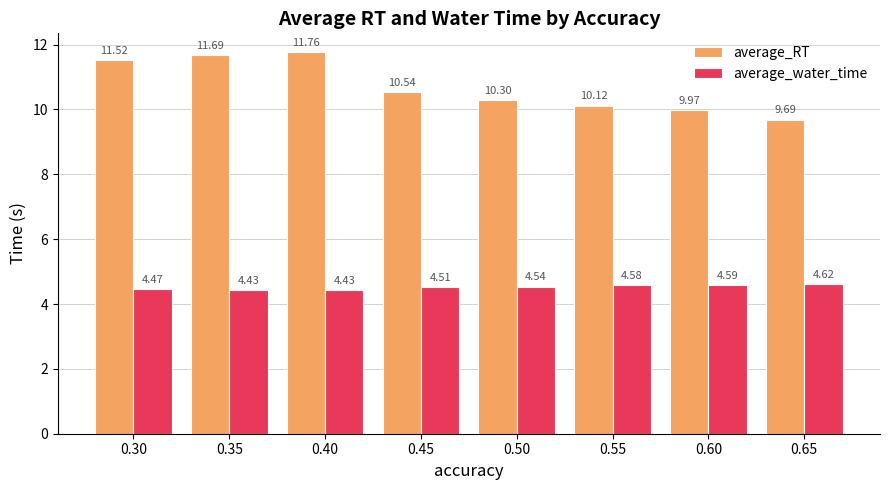

What is the difference between the second highest and second lowest values in the average_RT series?

1.7